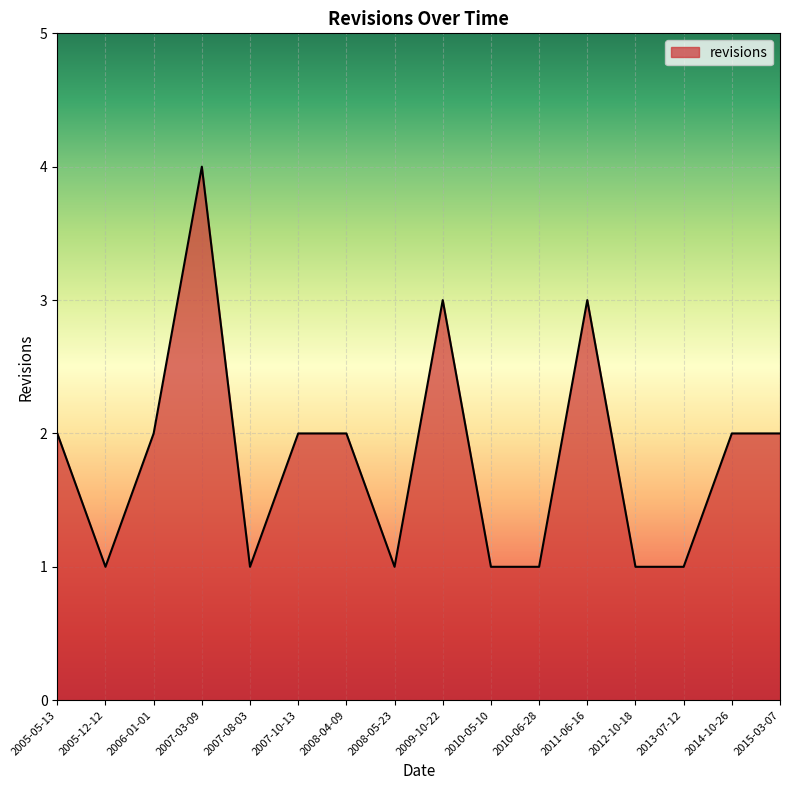

The value at 2009-10-22 is 3. True or false?

True